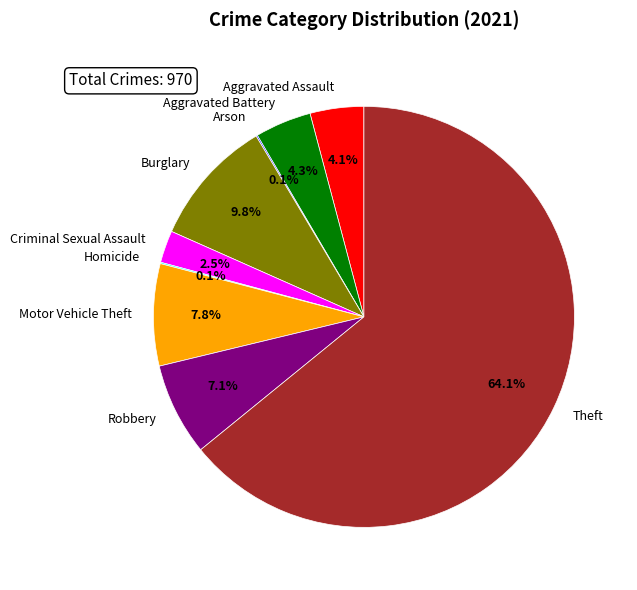

The Robbery slice represents 7% of the pie. True or false?

True